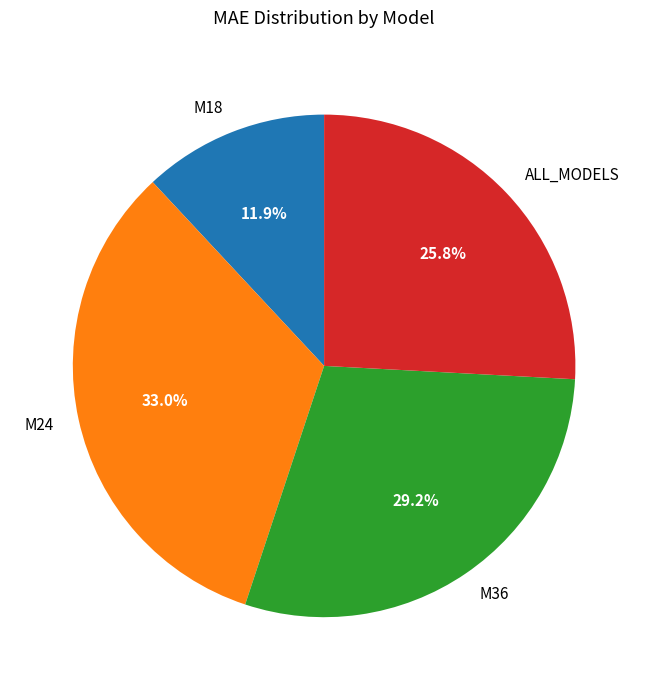

What is the largest slice in the pie chart?

M24